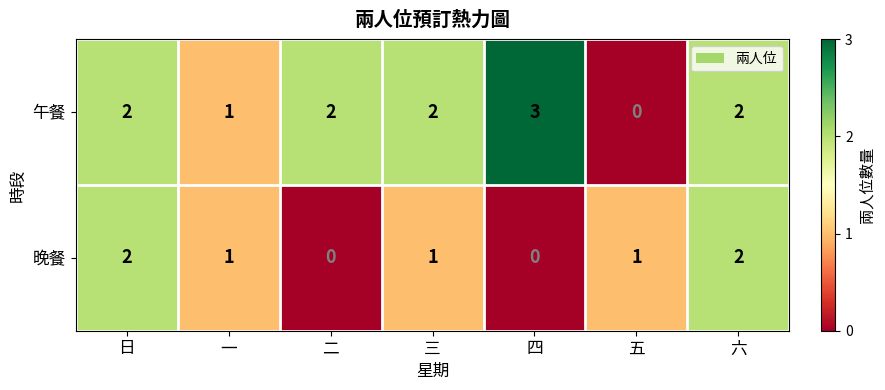

The 午餐 series shows 1 at 三. True or false?

False